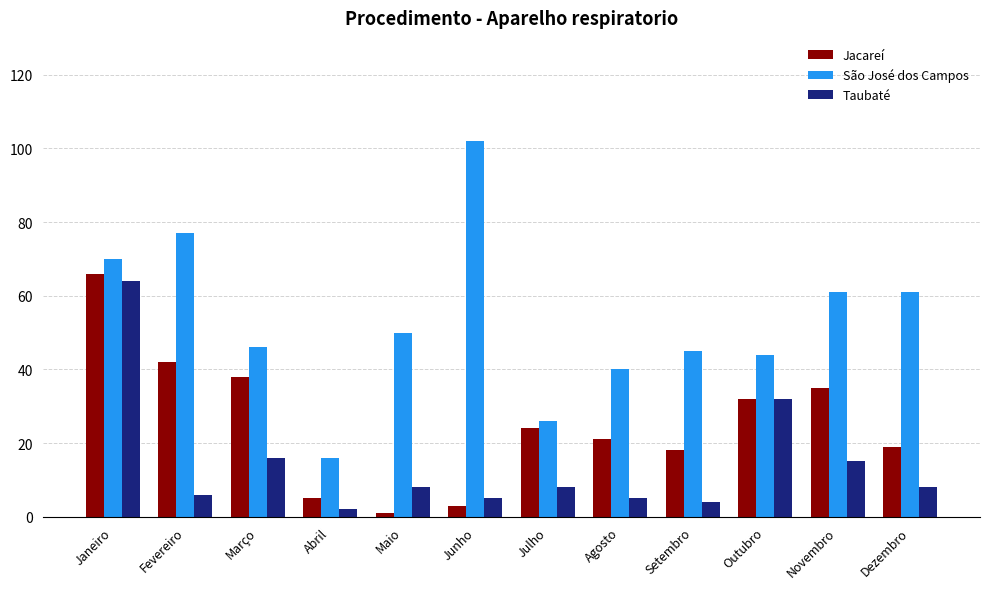

What is the spread (max minus min) of values at Outubro?

12